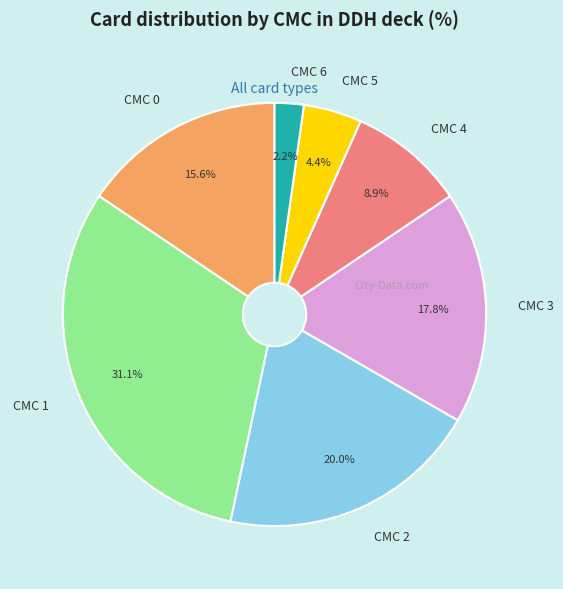

Between CMC 2 and CMC 3, which is larger?

CMC 2